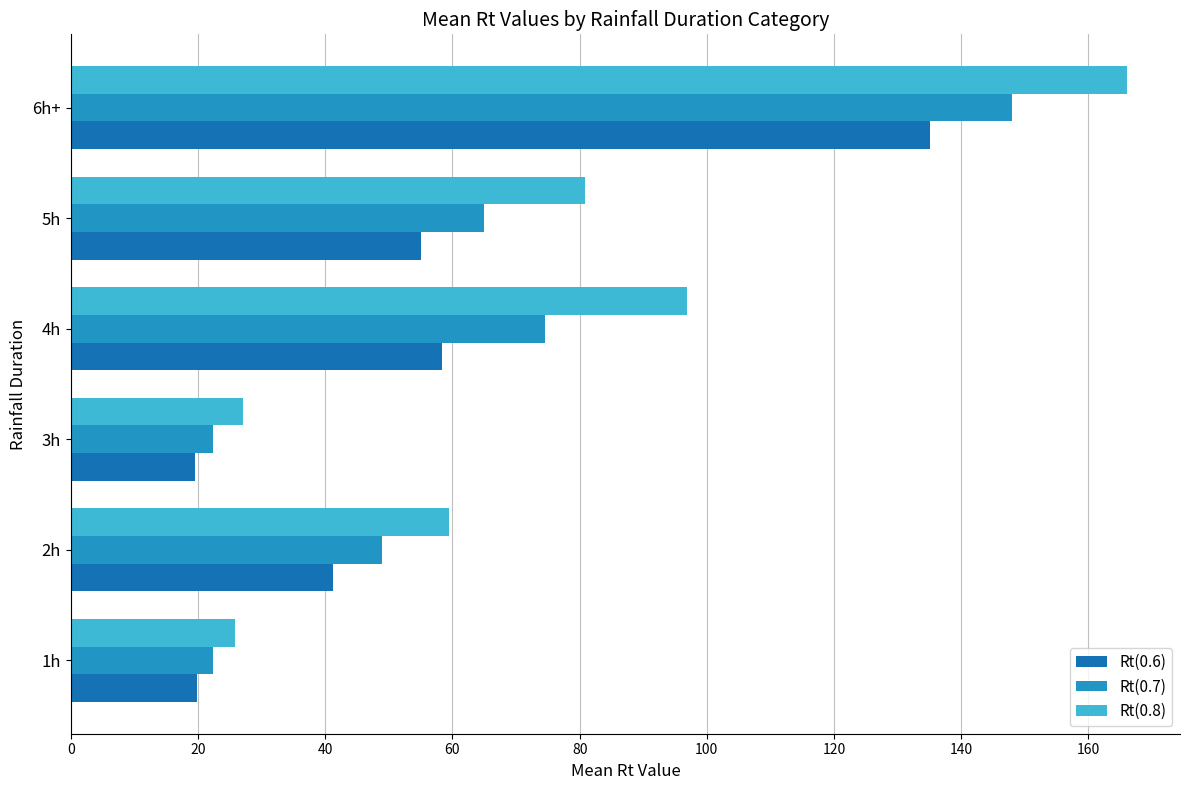

The value of Rt(0.6) at 2h is 60.1. True or false?

False